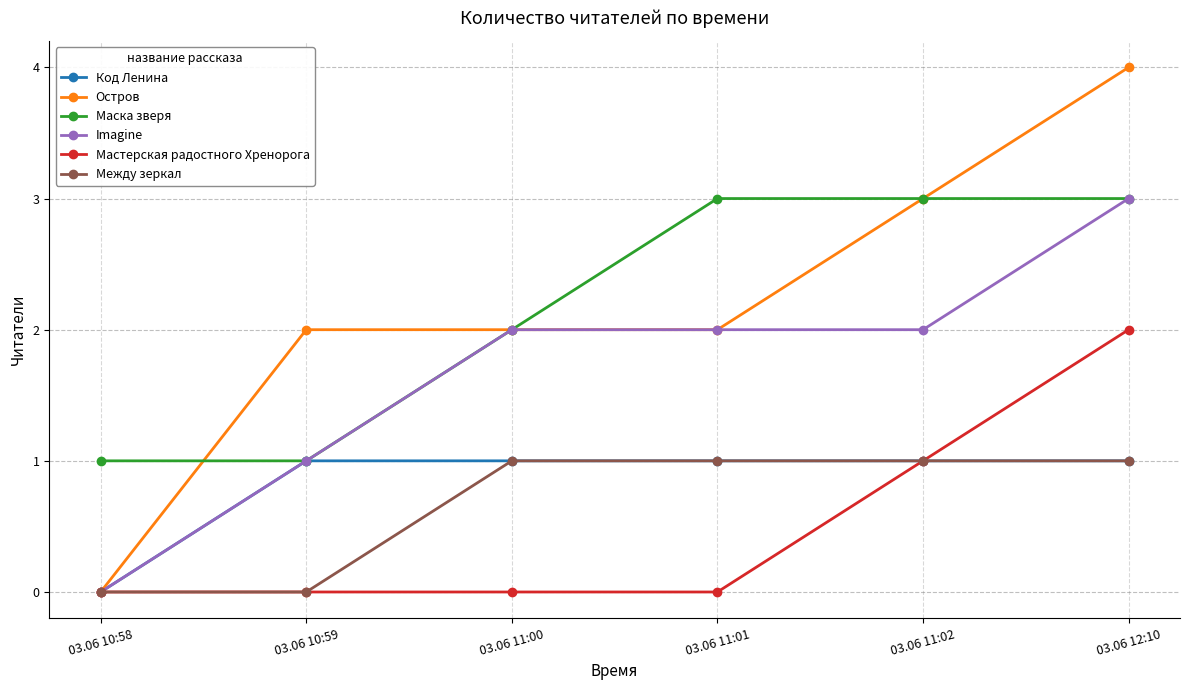

What is the total value across all series at 03.06 12:10?

14